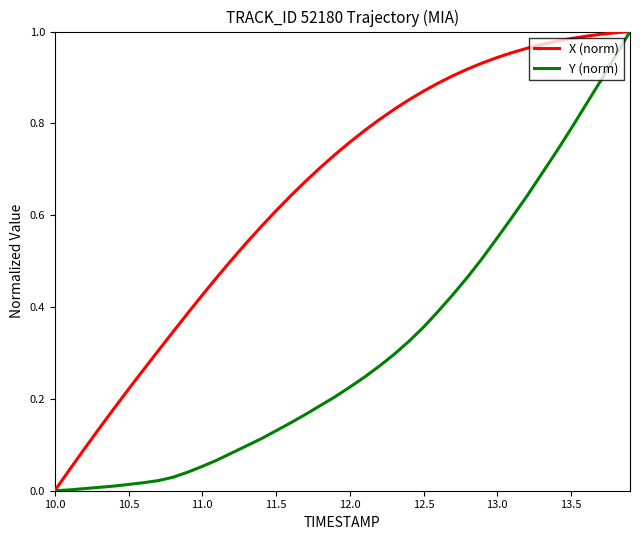

The value of Y (norm) at 12.0 is 0.1. True or false?

False